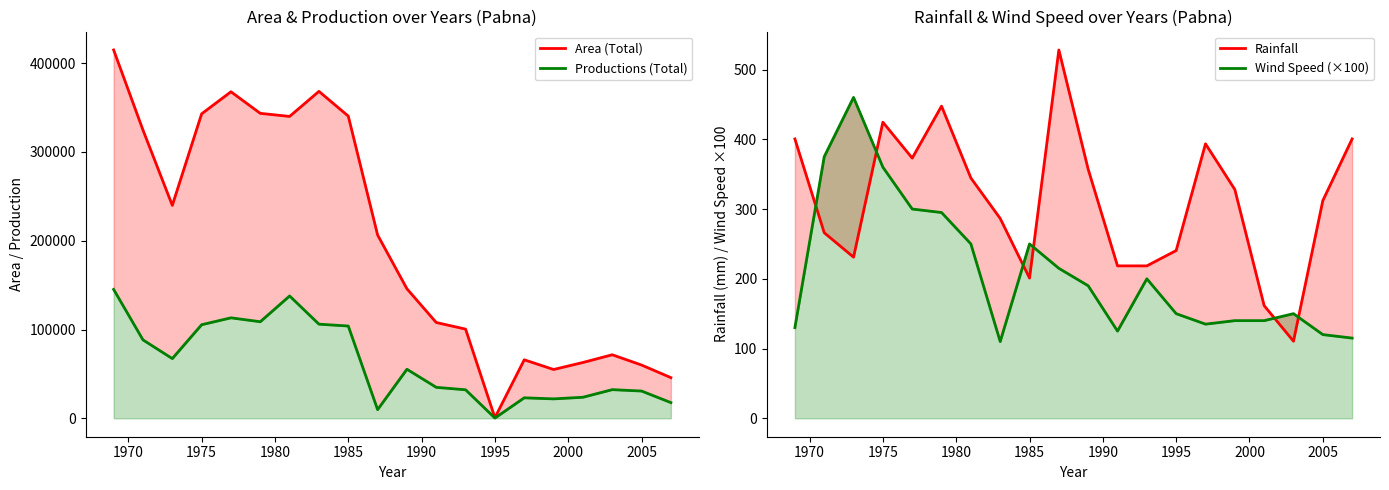

What is the difference between the maximum and minimum values in the Wind Speed (×100) series?

350.0